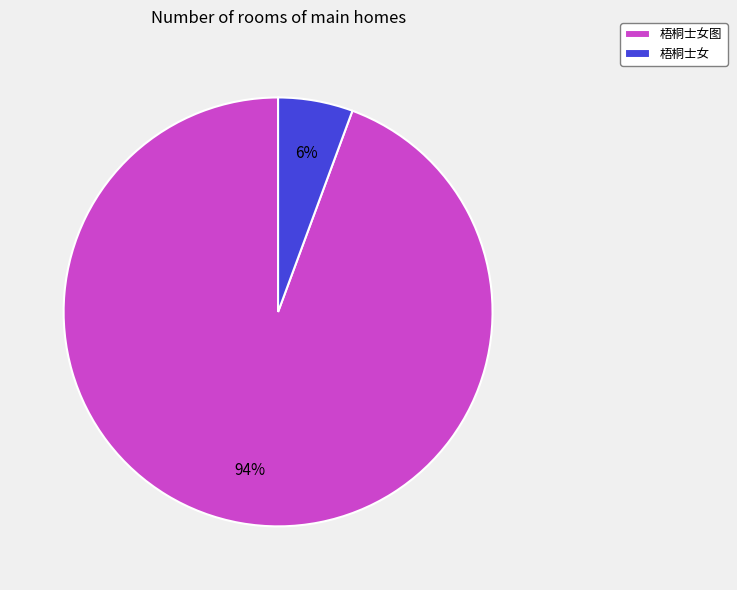

Does any single category account for the majority?

Yes